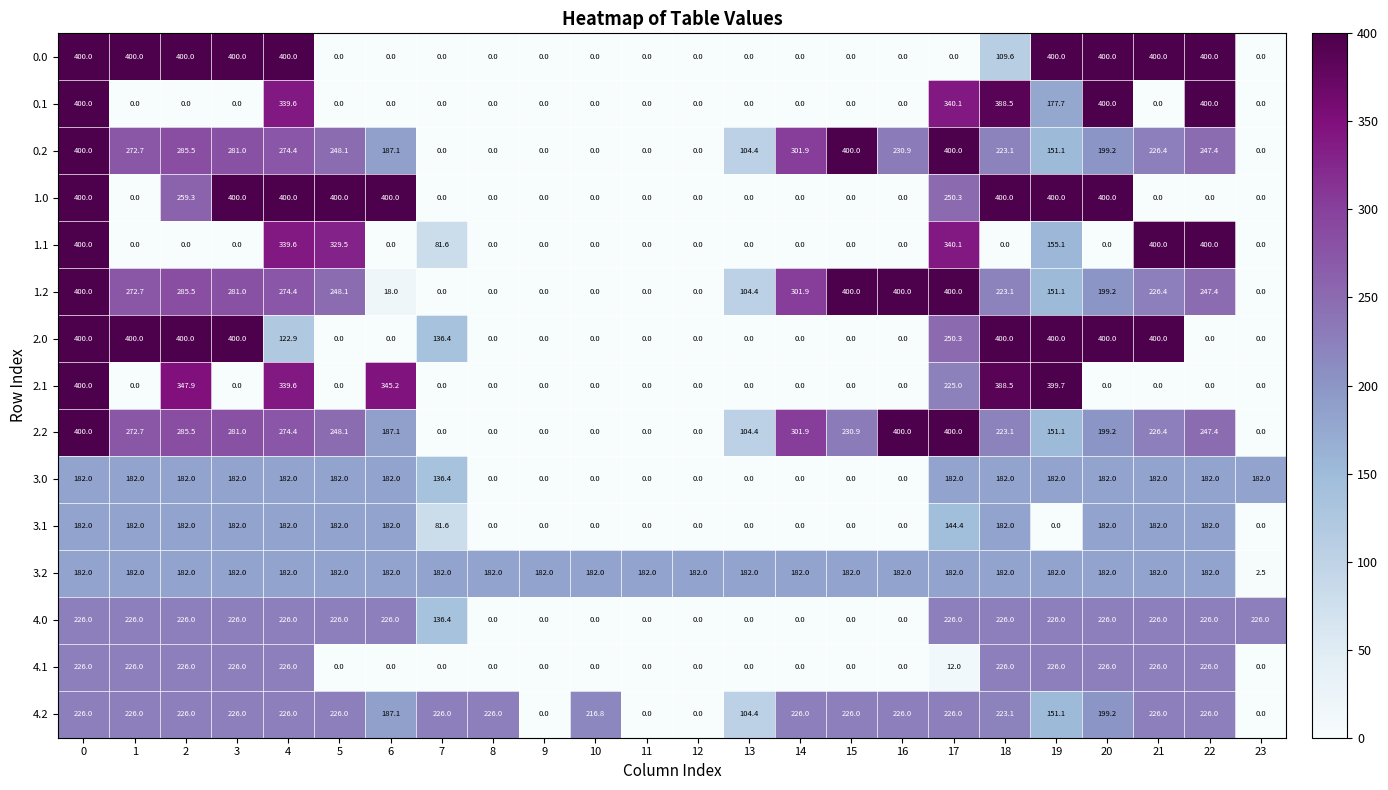

What is the spread (max minus min) of values at 5?

400.0